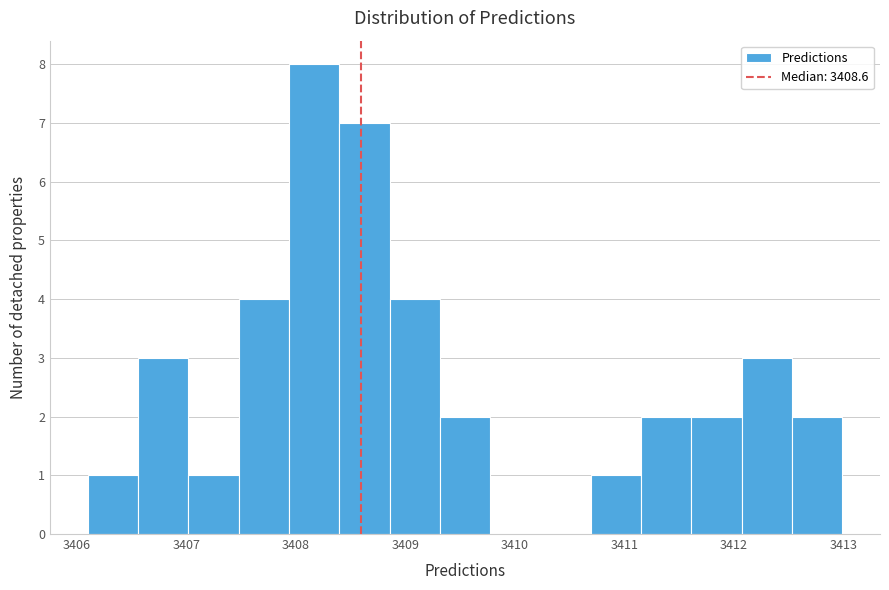

How tall is the bar that spans 3410.7 to 3411.2 on the x-axis? Neither the bar edges nor the heights are printed on the chart, so give them approximately, as read against the axes.

1